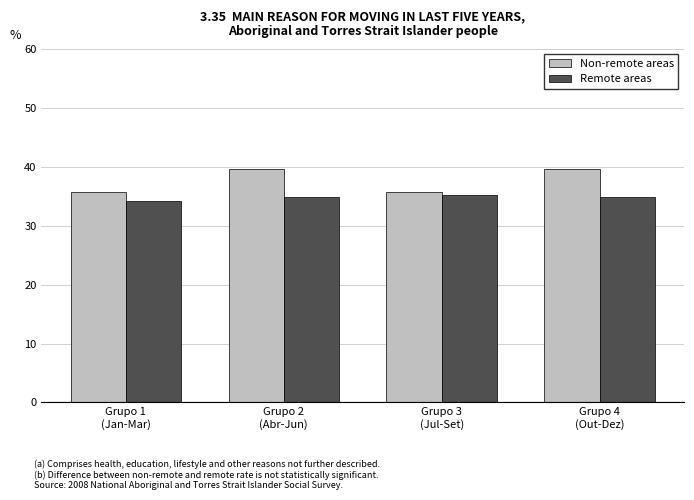

What is the total value across all series at Grupo 3
(Jul-Set)?

70.9